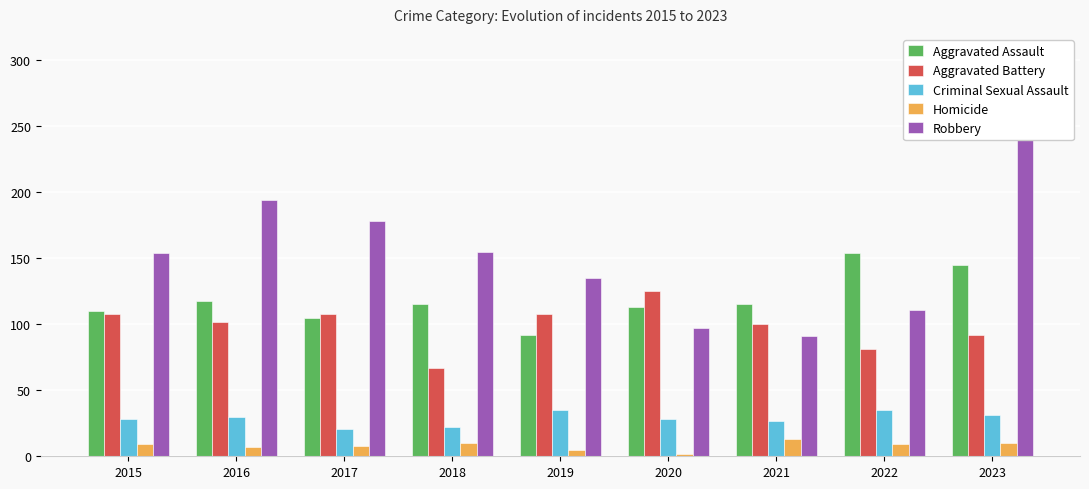

How many data points in Homicide are less than 9?

4